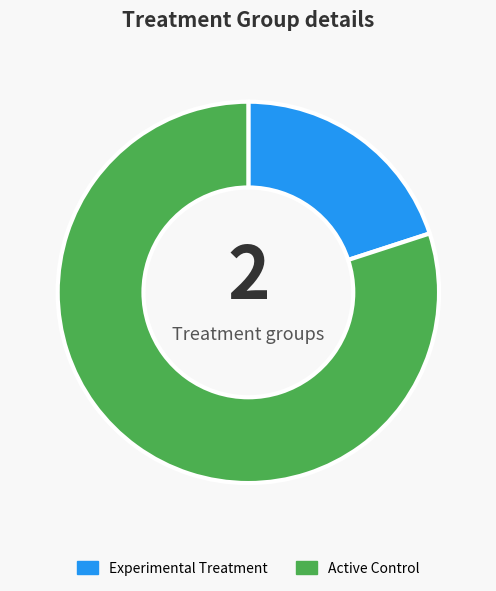

Do Active Control and Experimental Treatment together represent more than half of the pie?

Yes